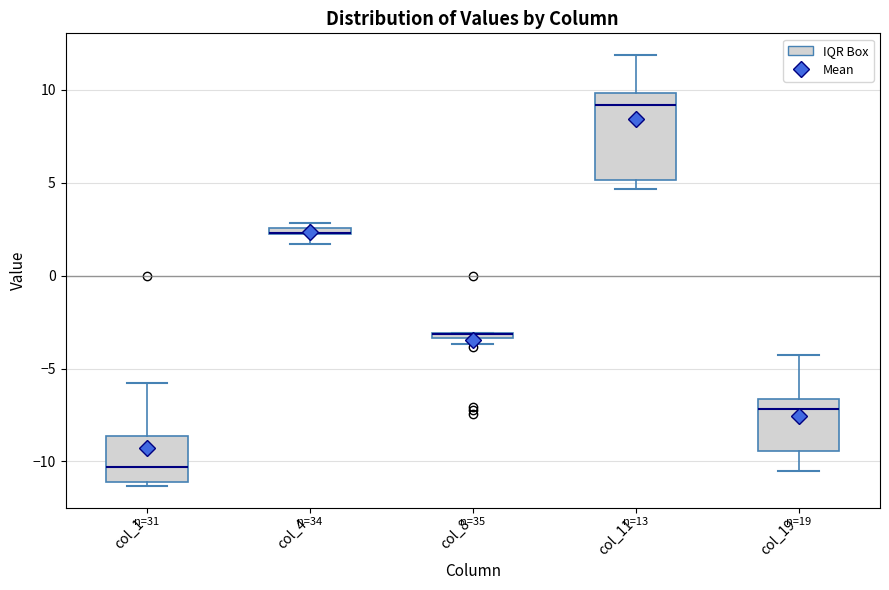

Which box is the tallest, from its lower edge to its upper edge?

col_11